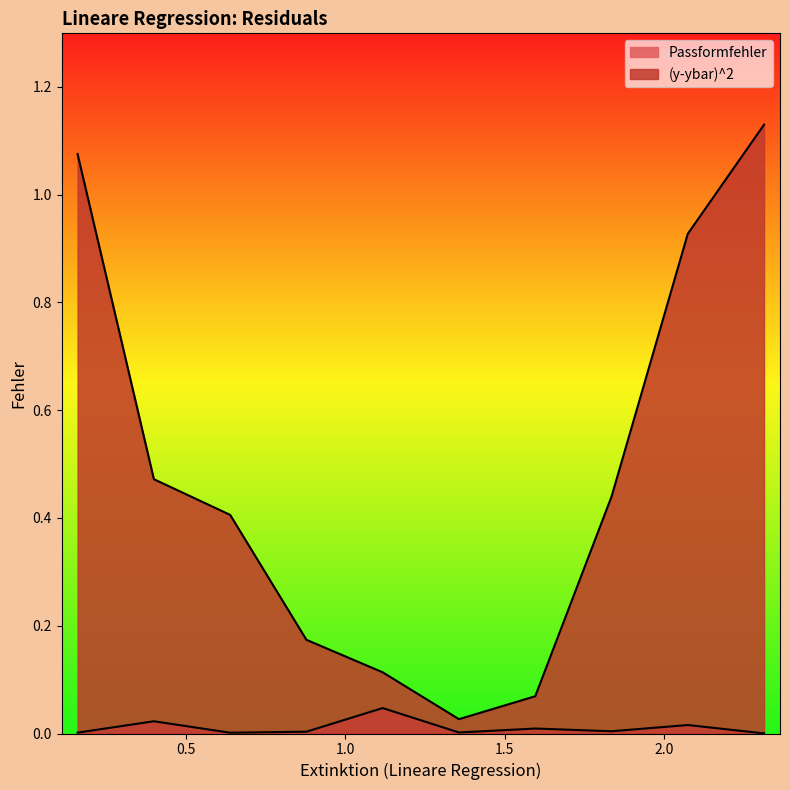

Count the number of data series in this chart.

2